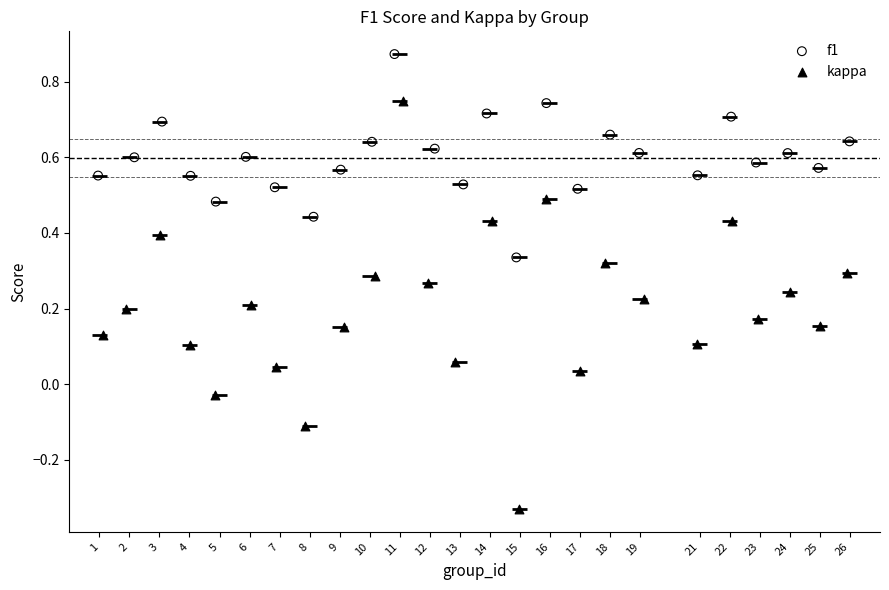

Which series reaches the minimum Y coordinate?

kappa